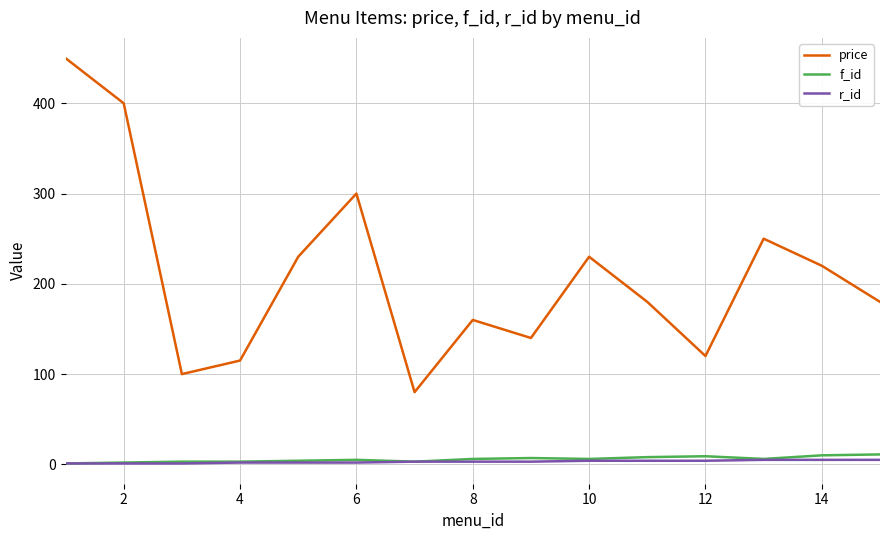

What is the highest value of the price series?

450